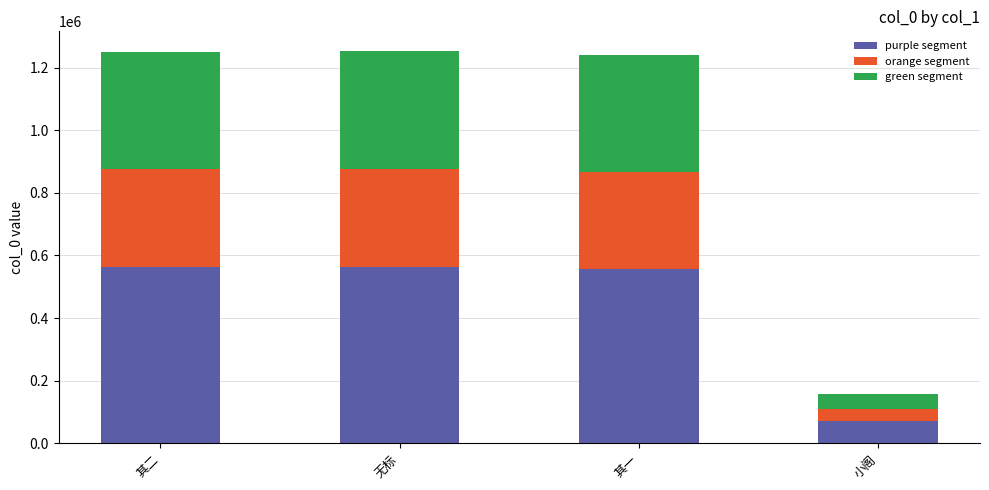

What is the highest value of the purple segment series?

563886.5